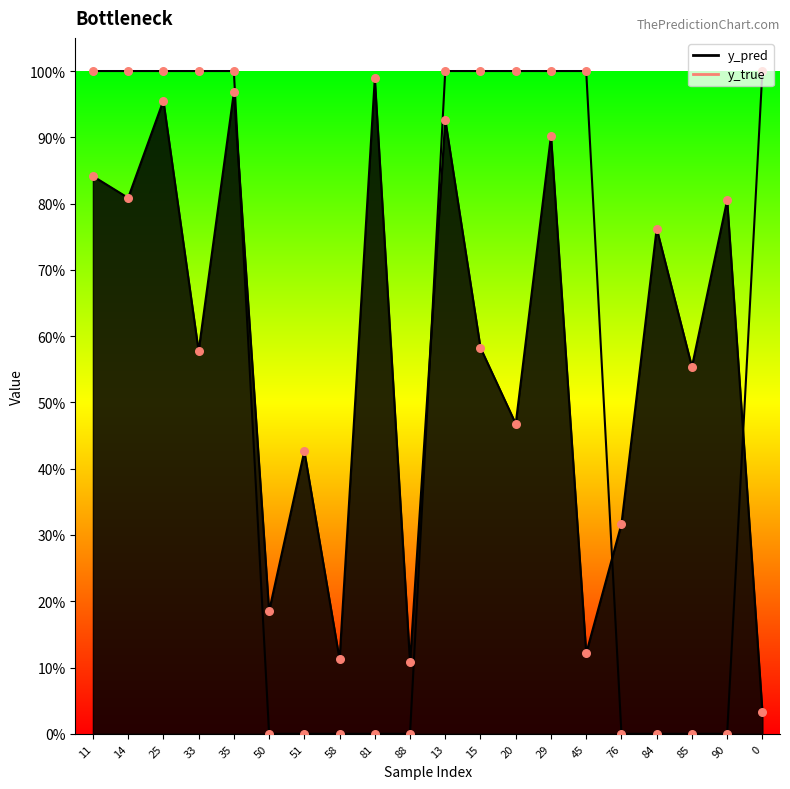

Which series has the largest Y range (max minus min)?

y_true